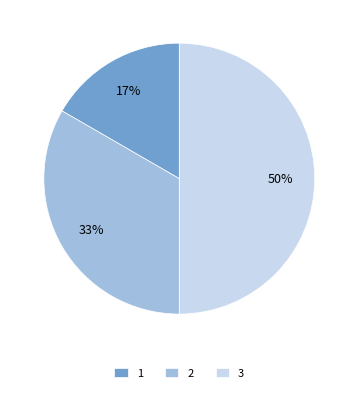

Combined, do 2 and 3 account for over 50%?

Yes